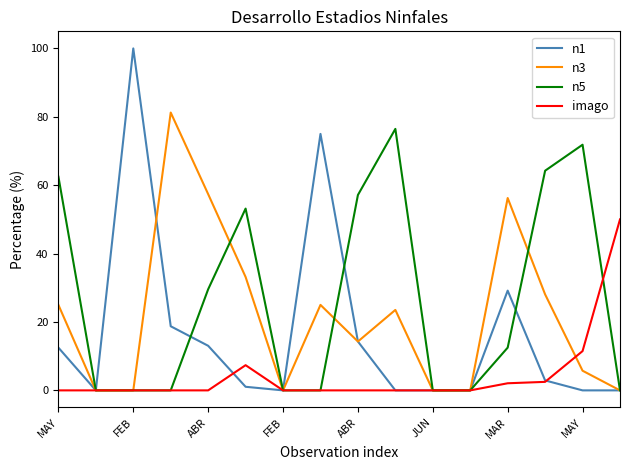

Which series has the largest total across all categories?

n5